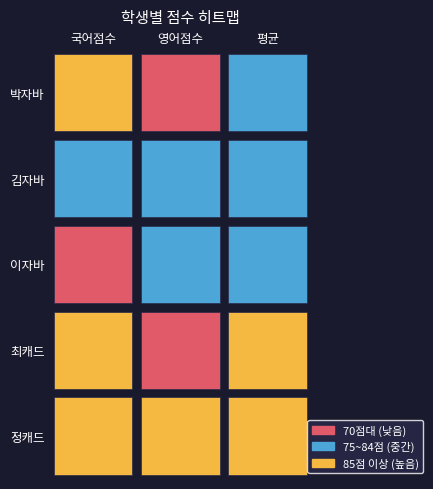

Which category has the lowest value across all series?

영어점수